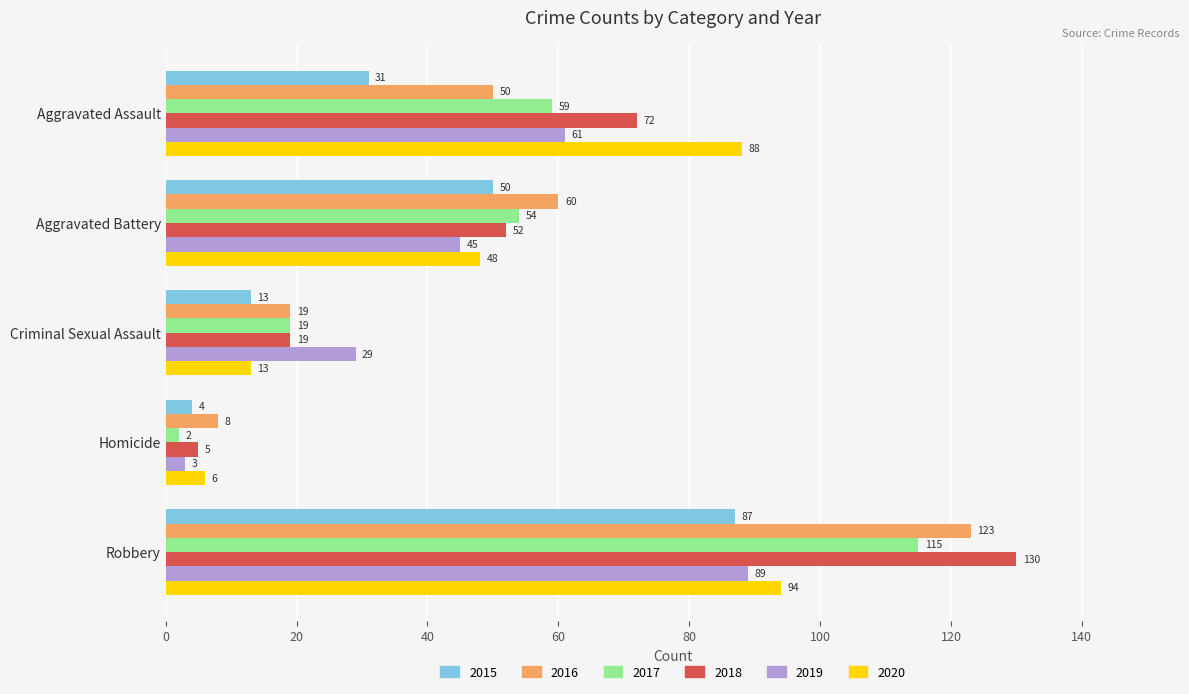

Read the 2017 value at Criminal Sexual Assault.

19